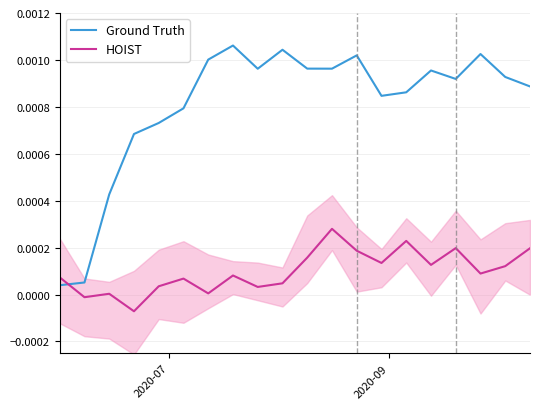

How many intersections are there between HOIST and Ground Truth?

1